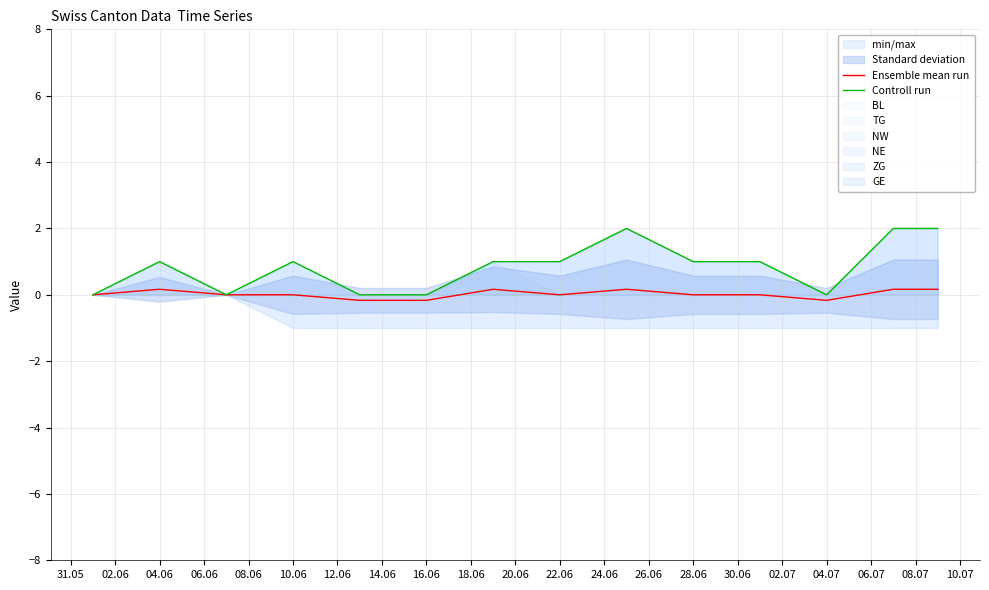

True or false: Ensemble mean run has more than 1 points higher than both neighbors.

True